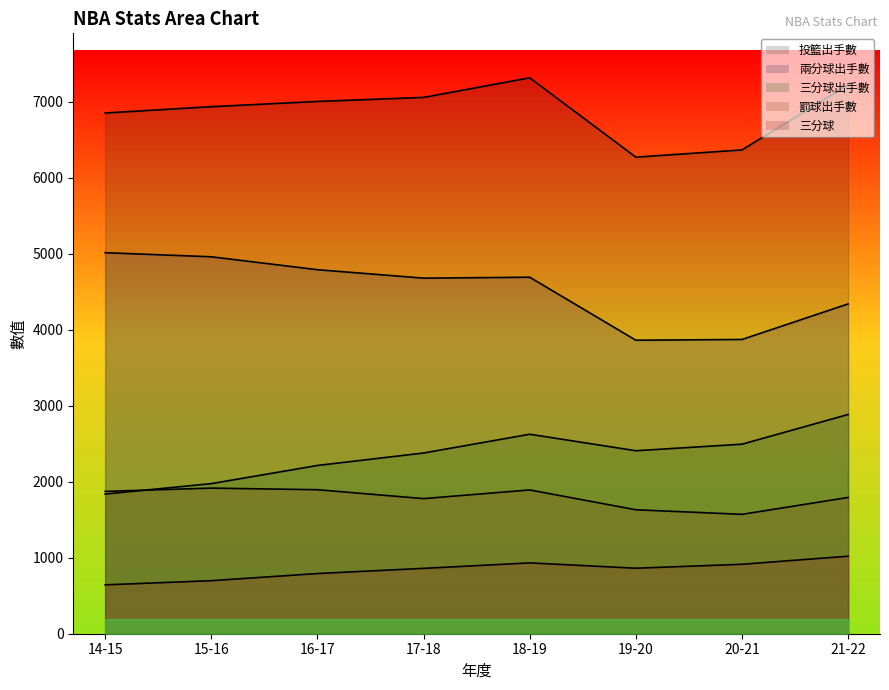

The 兩分球出手數 series shows 1204 at 17-18. True or false?

False